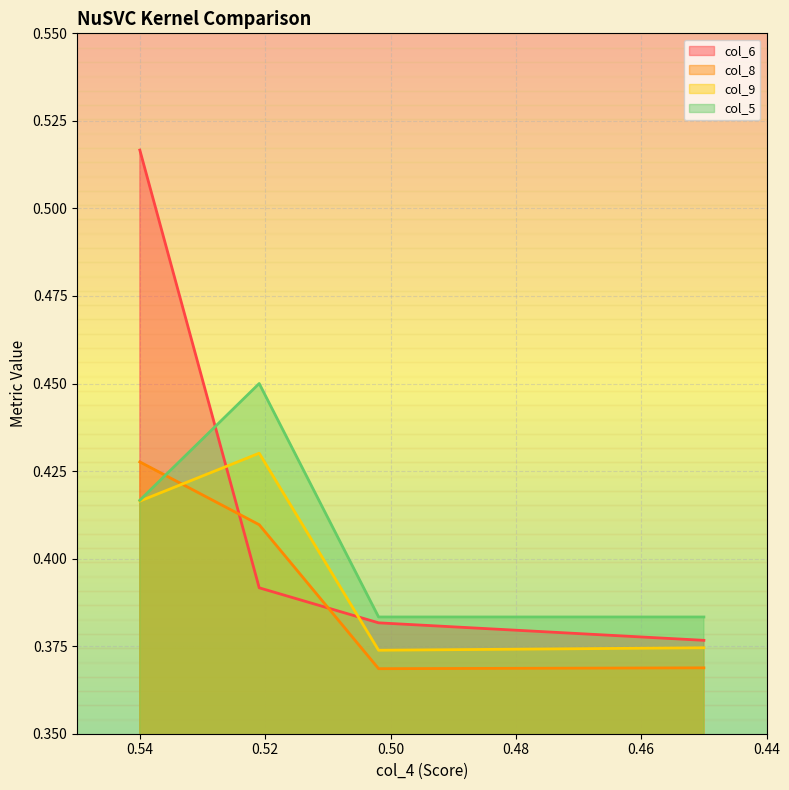

True or false: col_6 has more than 0 interior local peaks.

False